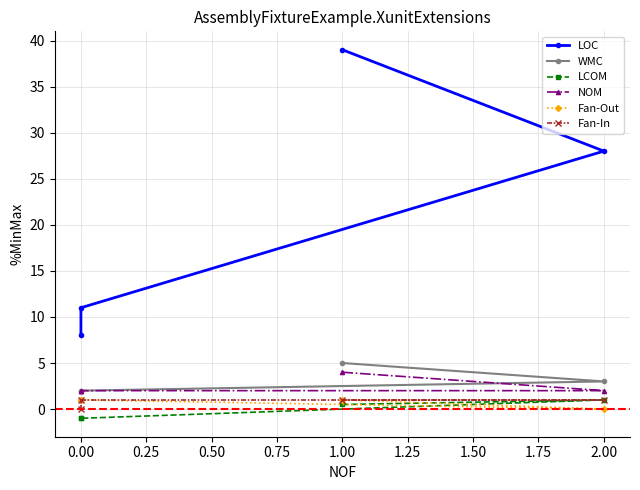

True or false: LCOM and LOC cross at least once.

False